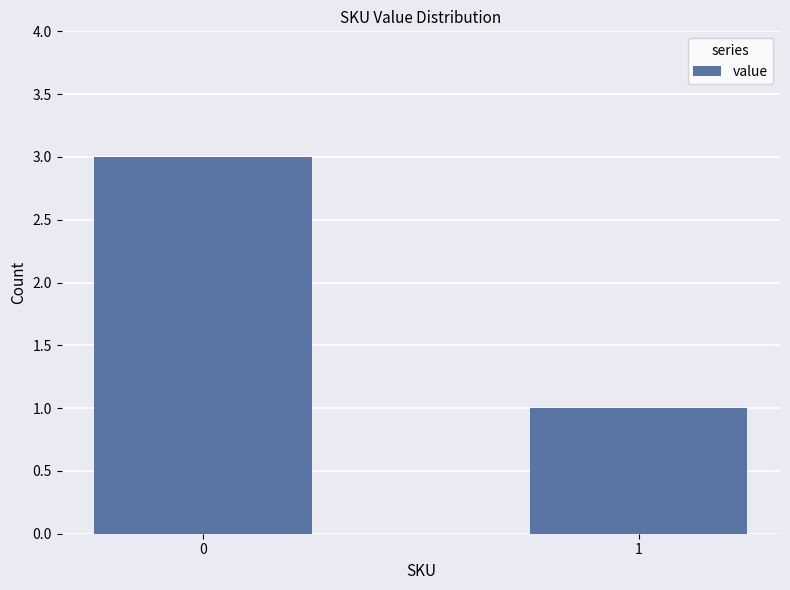

What is the greatest value displayed?

3